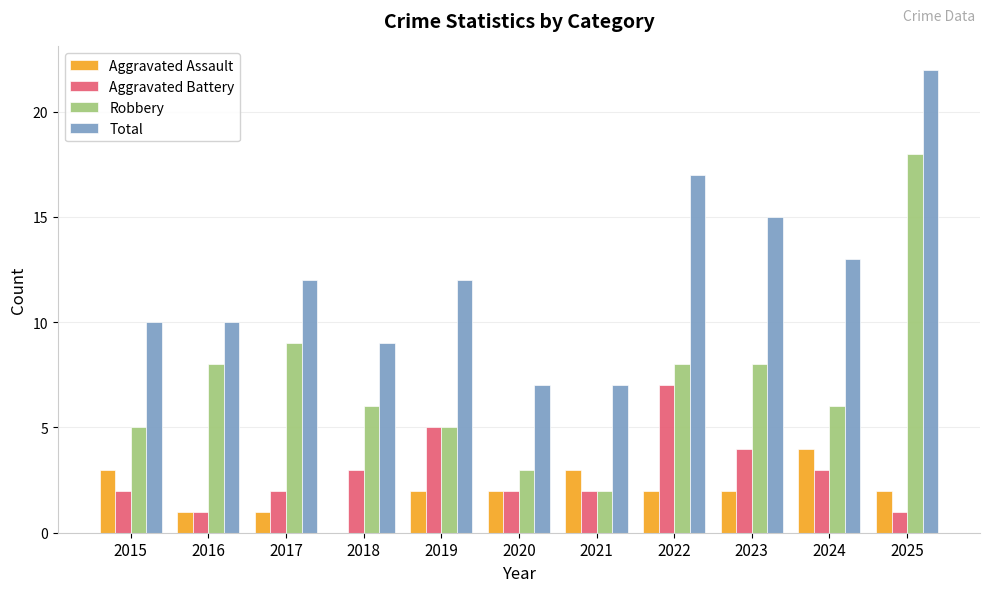

Read the Total value at 2023.

15